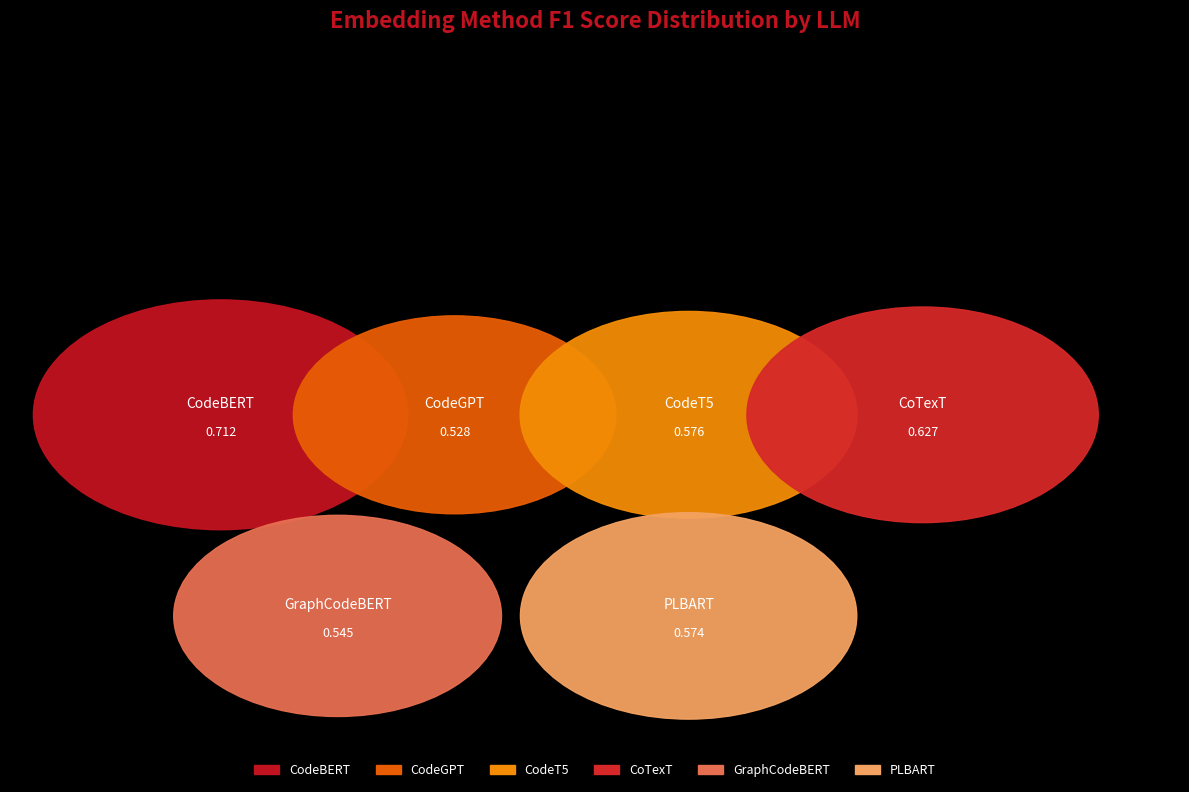

To the nearest percent, what is the average slice percentage?

17%